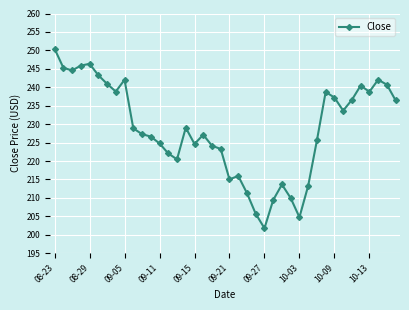

What is the difference between the second highest and second lowest values?

41.6